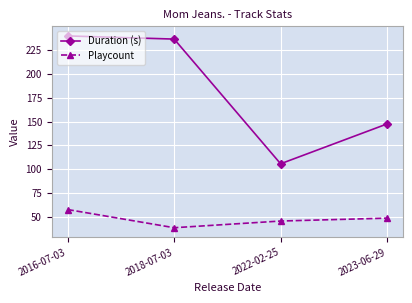

What value does the Duration (s) series have at 2016-07-03?

239.6